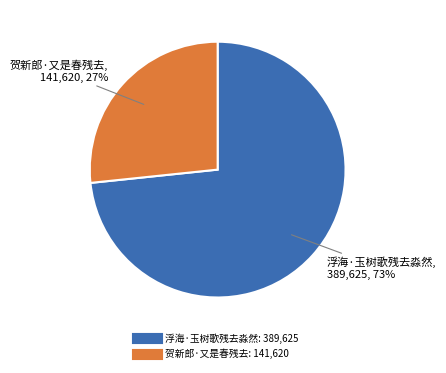

How many slices are in this pie chart?

2